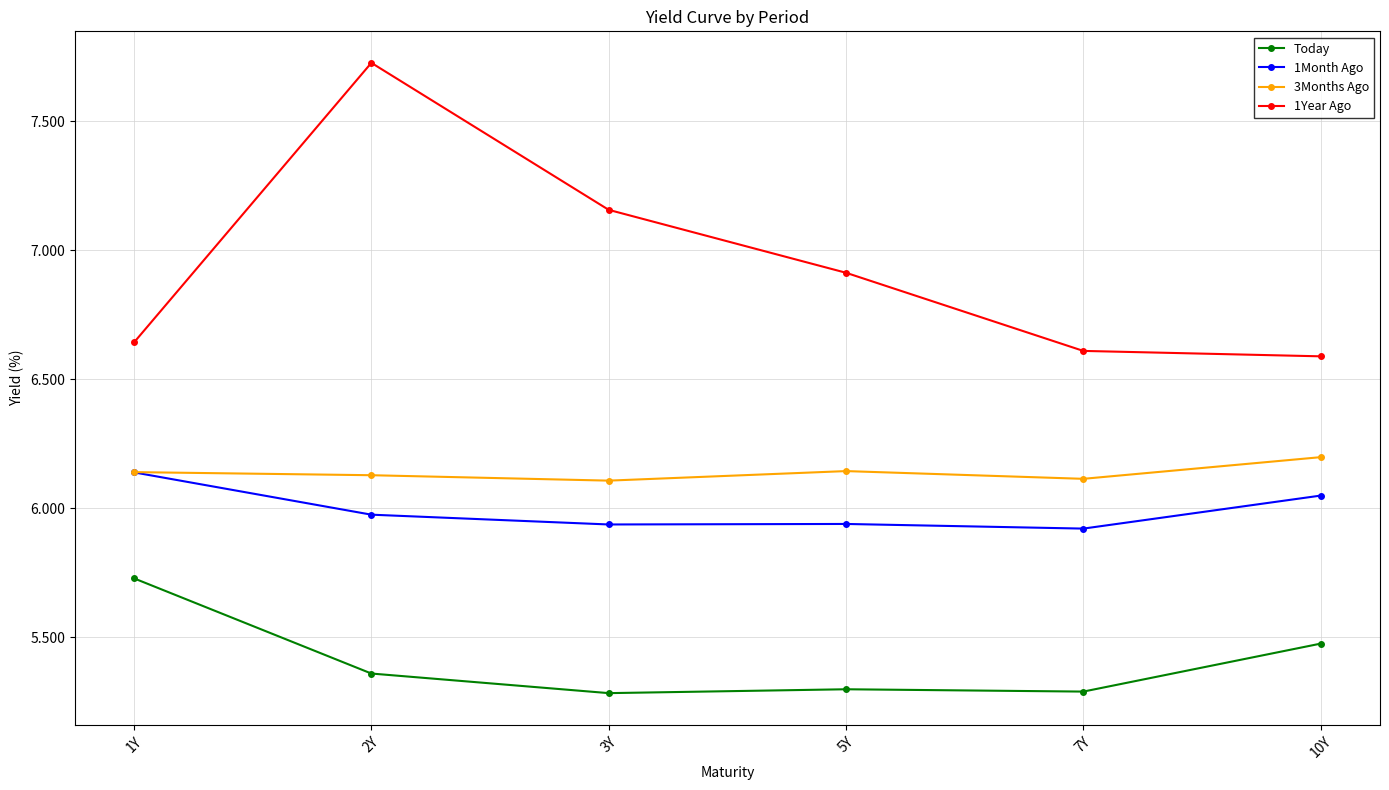

Rank the series at 3Y from lowest to highest value.

Today, 1Month Ago, 3Months Ago, 1Year Ago